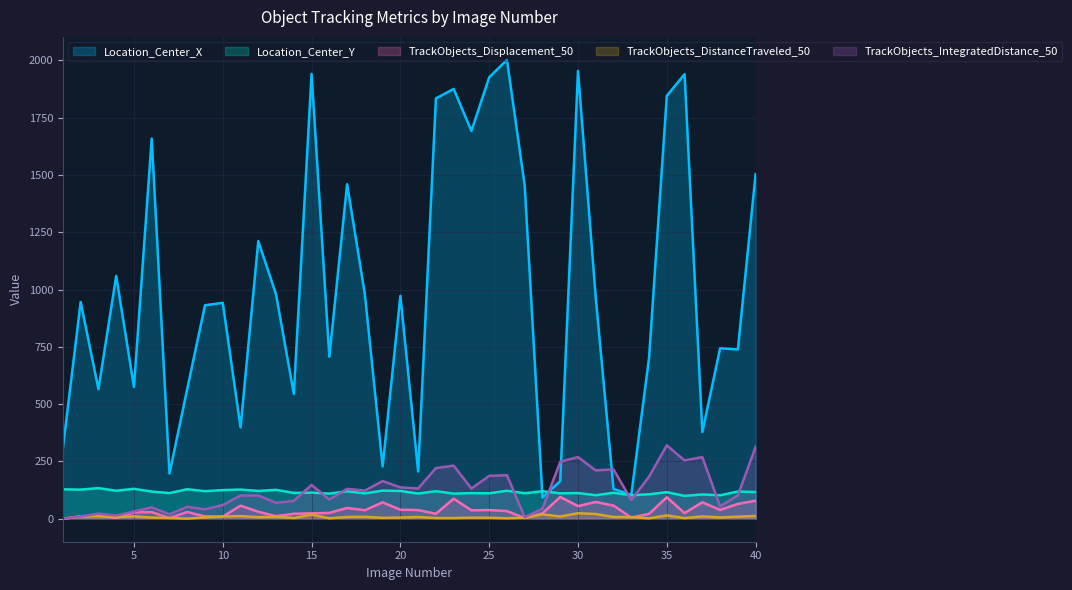

Does the chart display data point markers on the line(s)?

No